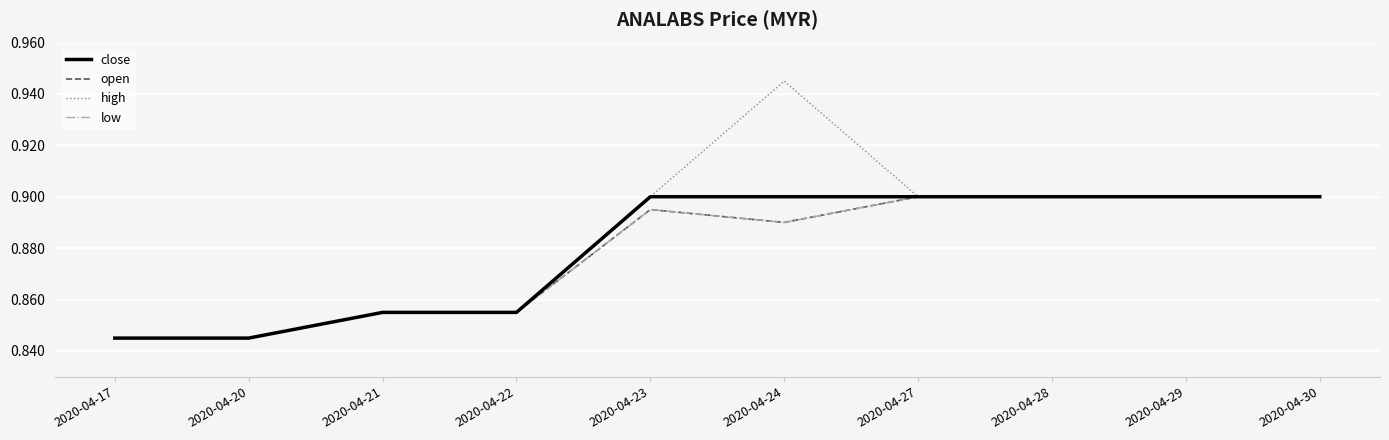

What is the difference between the maximum and minimum values in the low series?

0.1